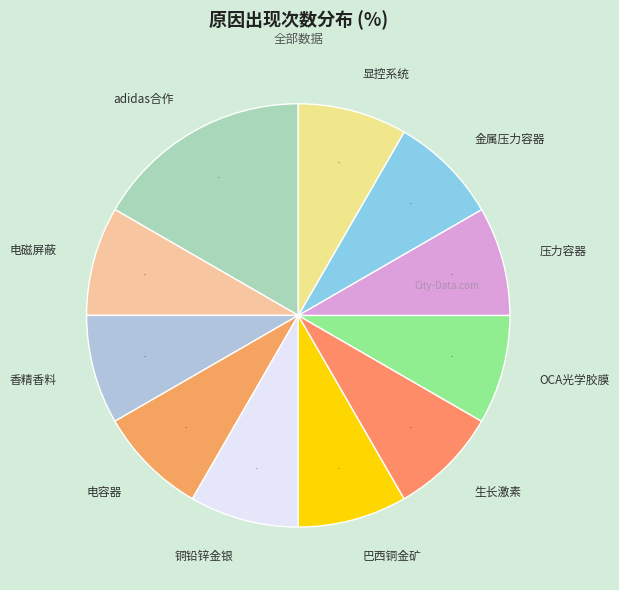

Which category has the biggest portion of the pie?

adidas合作